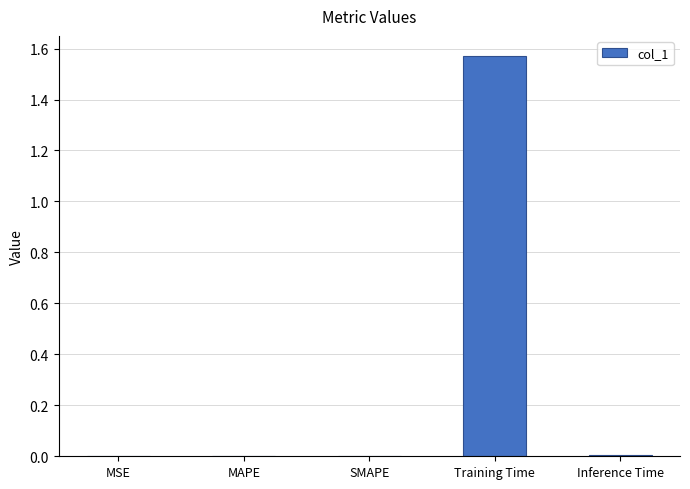

At which category does the chart reach its peak across all series?

Training Time